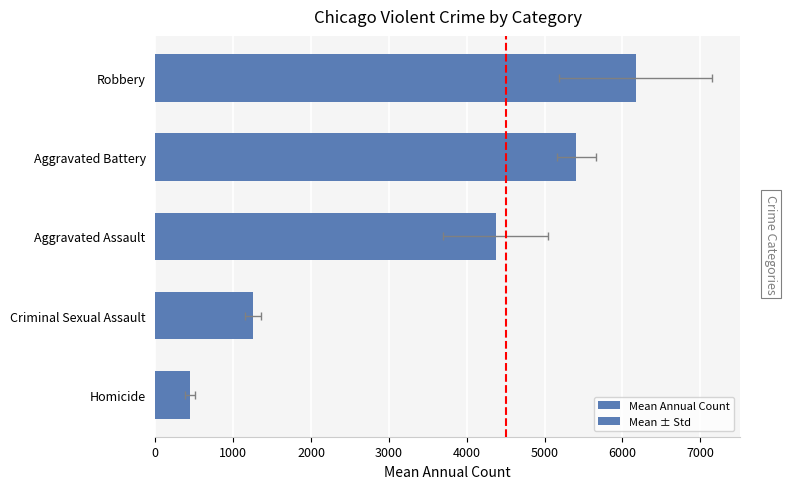

Is it true that Mean Annual Count equals 1255.5 at 1000?

True